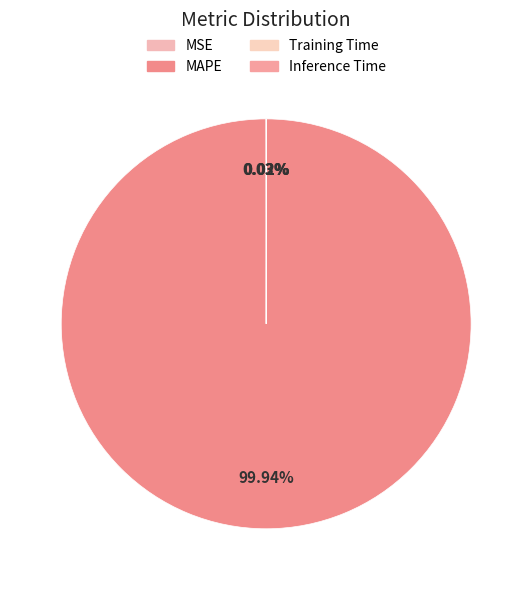

Does any single category account for the majority?

Yes